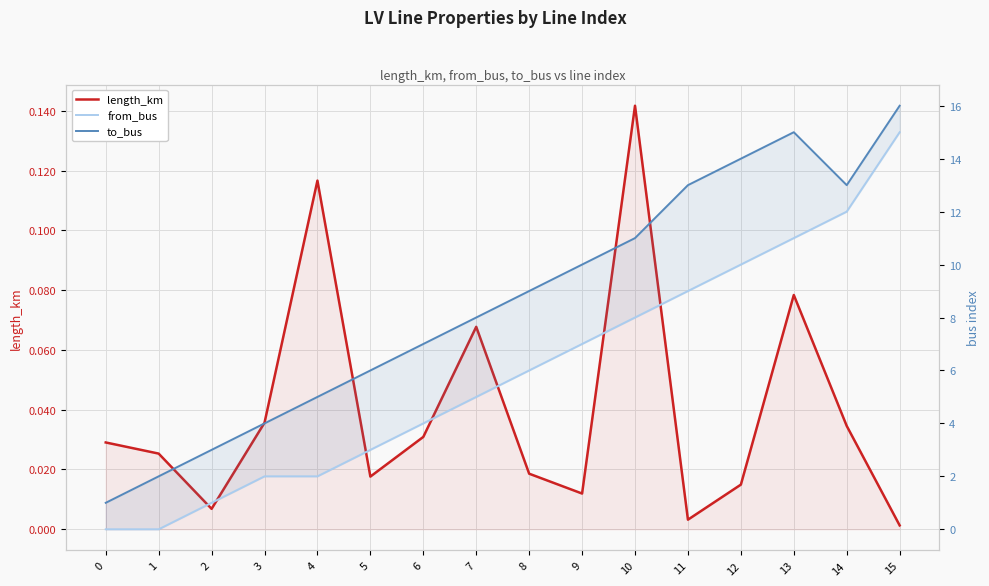

Reading right to left, extract all data points from this chart.

length_km: 0.0	0.0	0.1	0.0	0.0	0.1	0.0	0.0	0.1	0.0	0.0	0.1	0.0	0.0	0.0	0.0
from_bus: 15.0	12.0	11.0	10.0	9.0	8.0	7.0	6.0	5.0	4.0	3.0	2.0	2.0	1.0	0.0	0.0
to_bus: 16.0	13.0	15.0	14.0	13.0	11.0	10.0	9.0	8.0	7.0	6.0	5.0	4.0	3.0	2.0	1.0